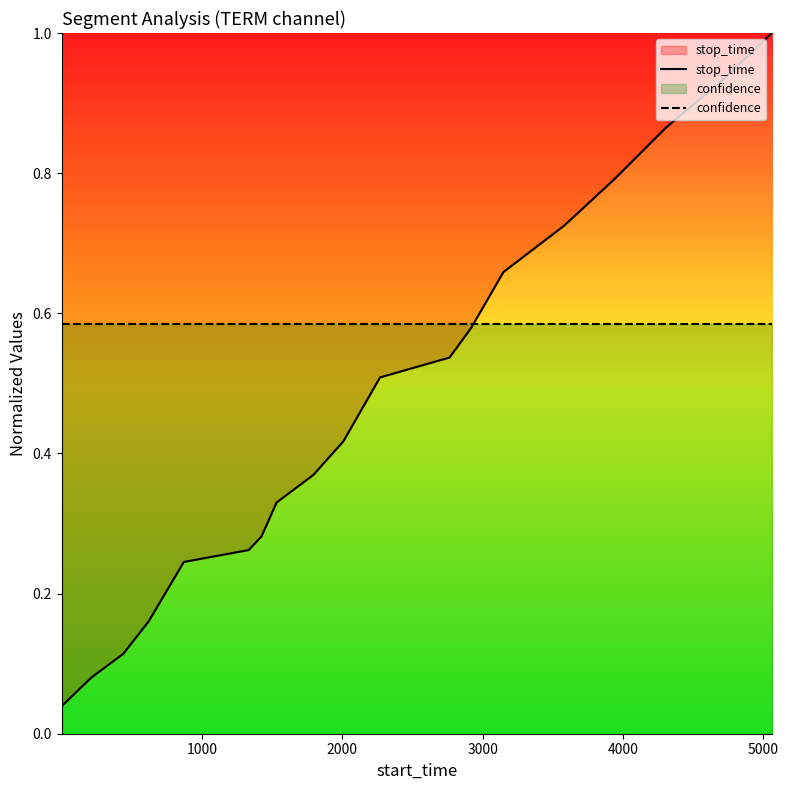

At how many categories does at least one series exceed 0?

19